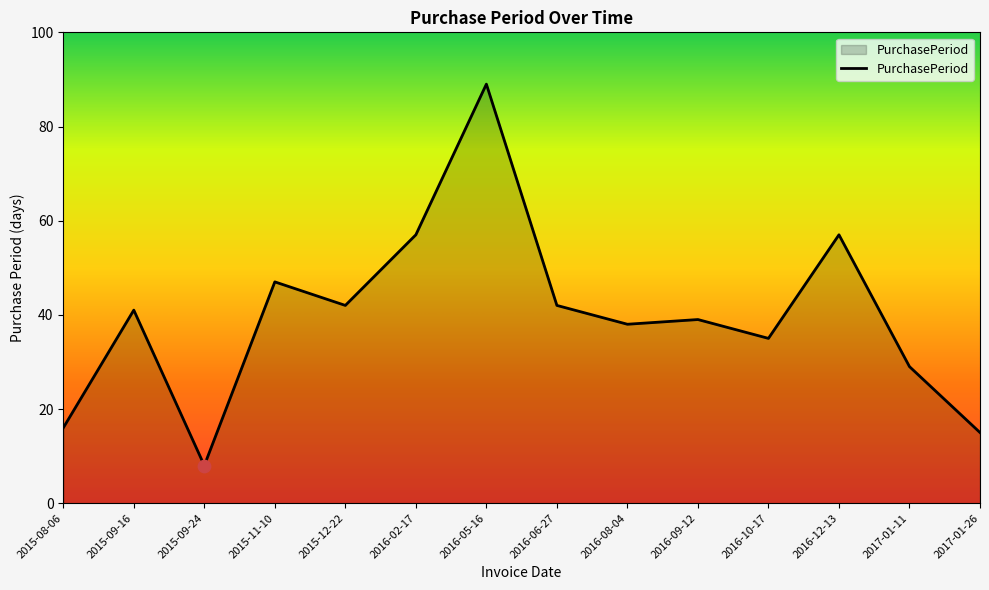

Approximately how many times larger is the value at 2016-12-13 compared to 2016-02-17?

1.0